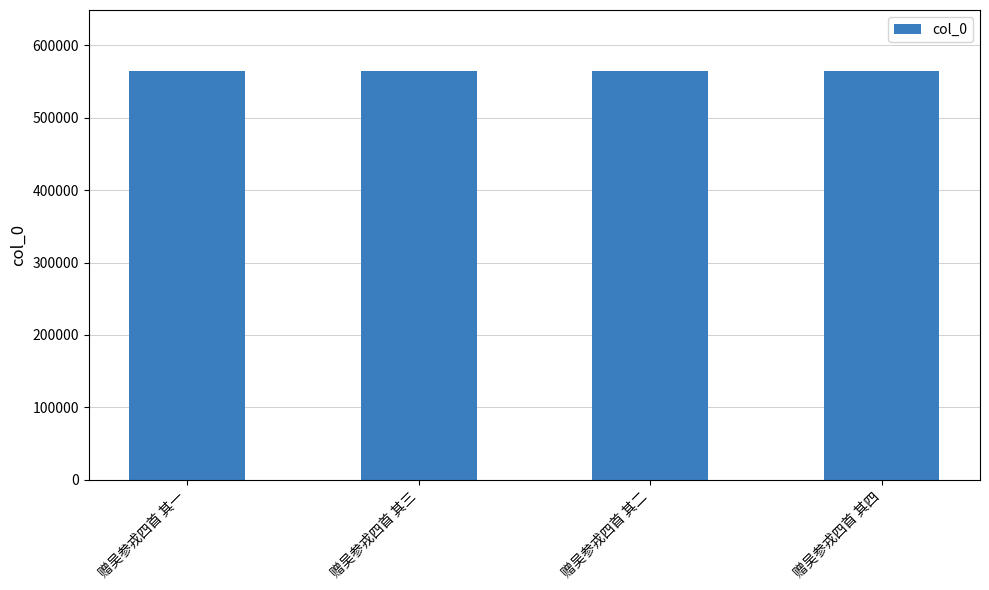

The chart shows a value of 564281 at 赠吴参戎四首 其一. True or false?

True